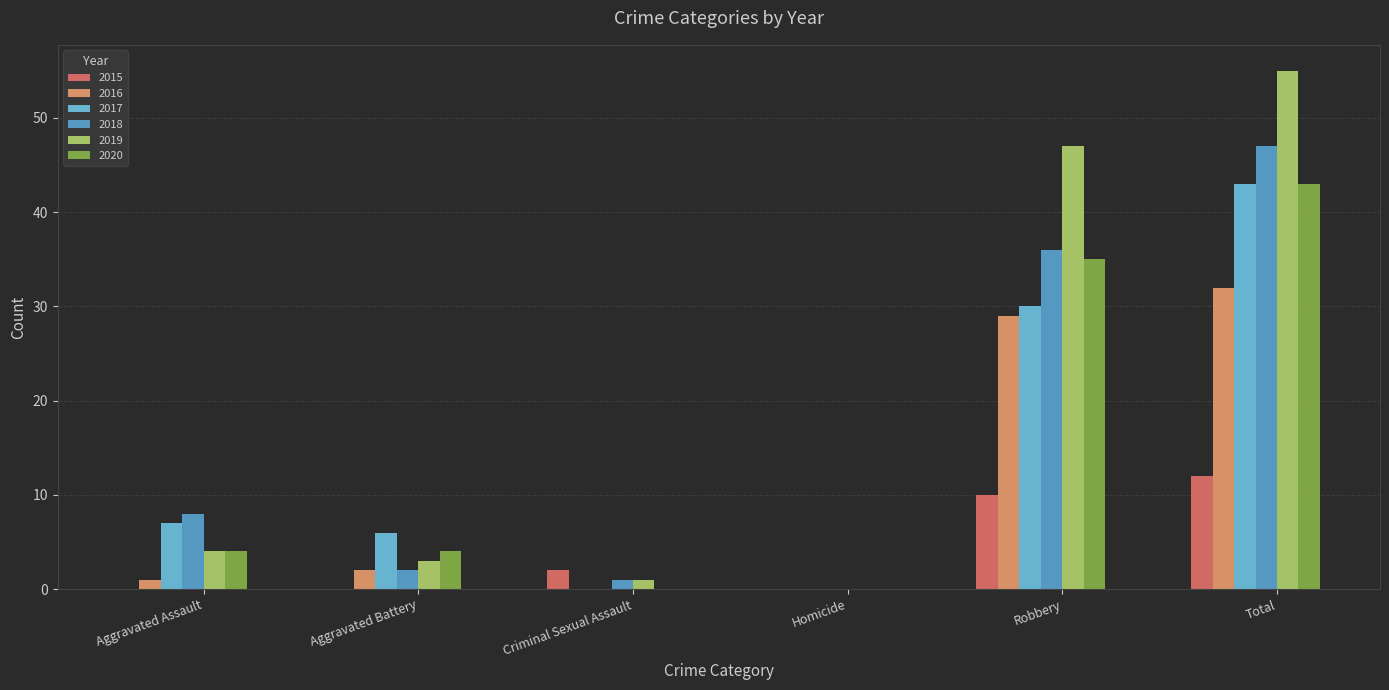

Are the bars grouped side by side (vs. stacked)?

Yes